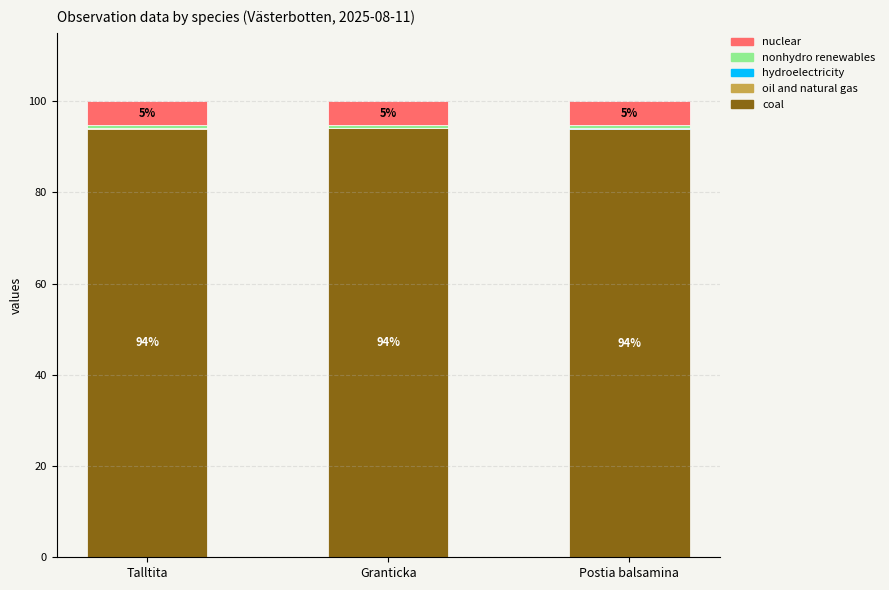

How many distinct data groups are displayed?

5